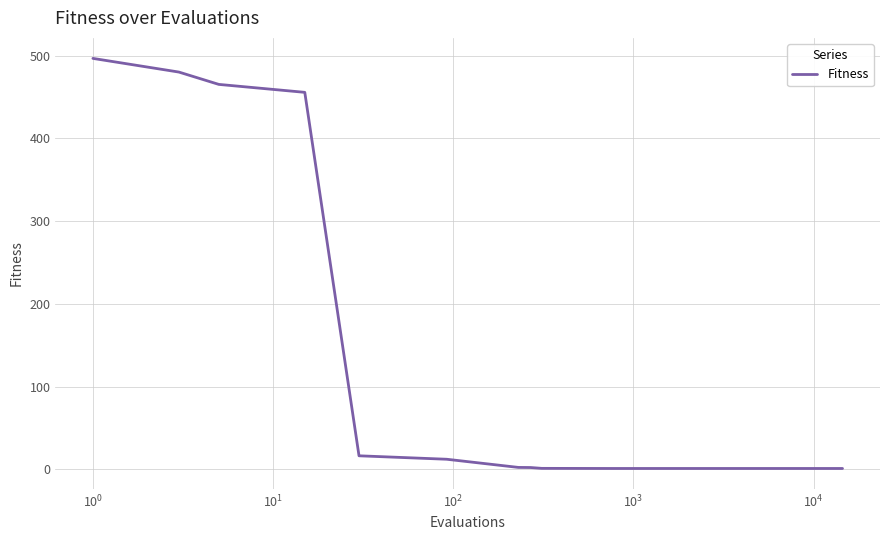

What is the maximum value shown in the chart?

496.7